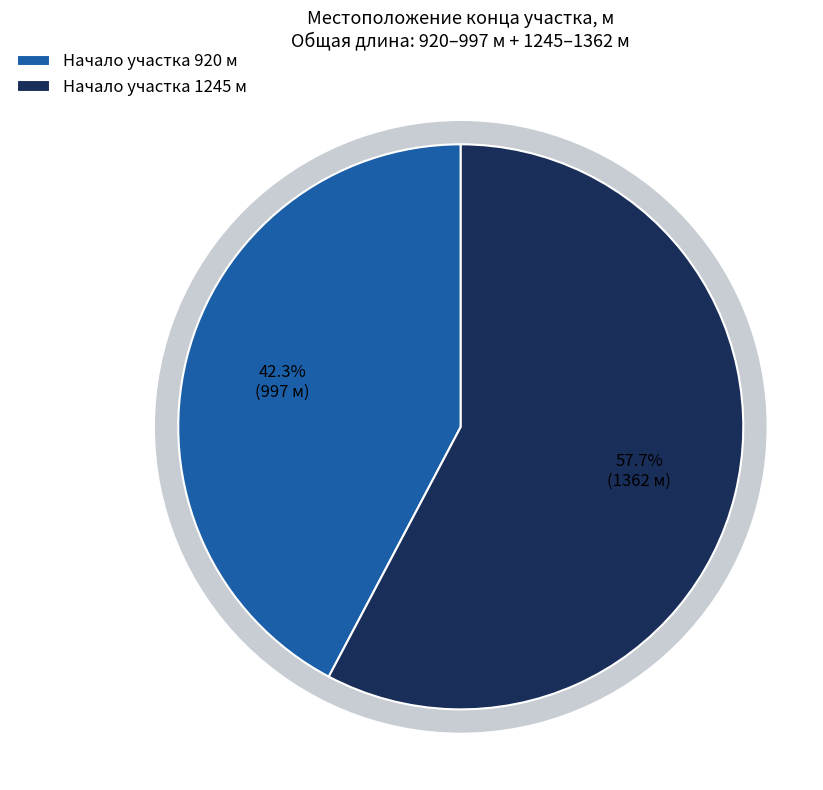

Does any single category account for the majority?

Yes